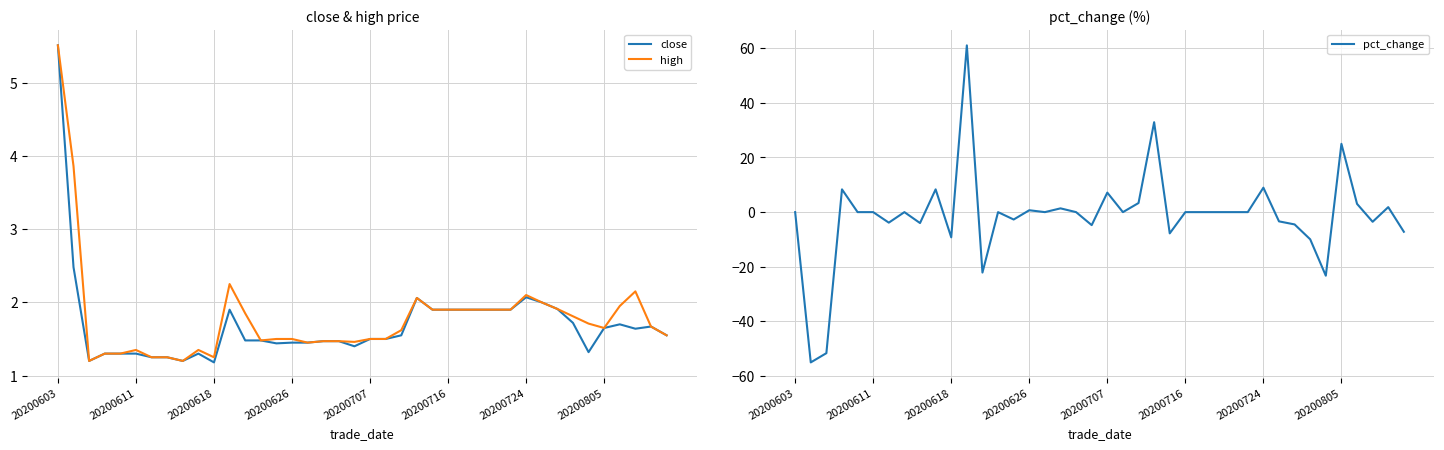

The pct_change series shows 0.7 at 20200626. True or false?

True